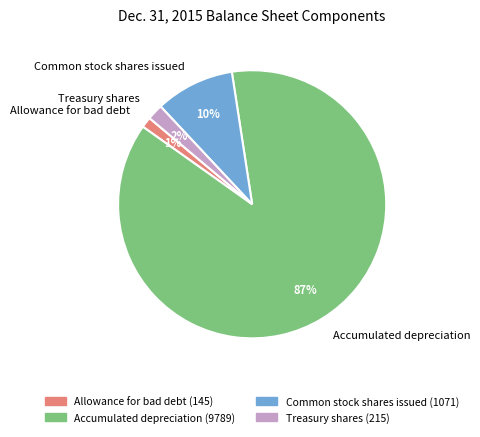

Is there any slice that represents more than half of the pie?

Yes